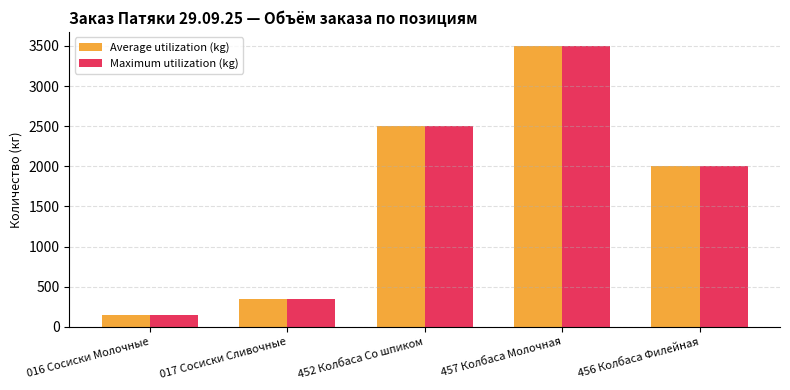

What is the label of the 4th bar from the right?

017 Сосиски Сливочные